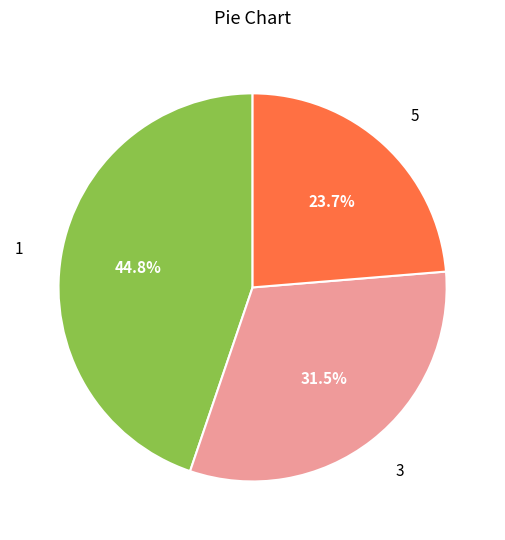

To the nearest percent, what is the difference between the 1 and 5 slice percentages?

21%